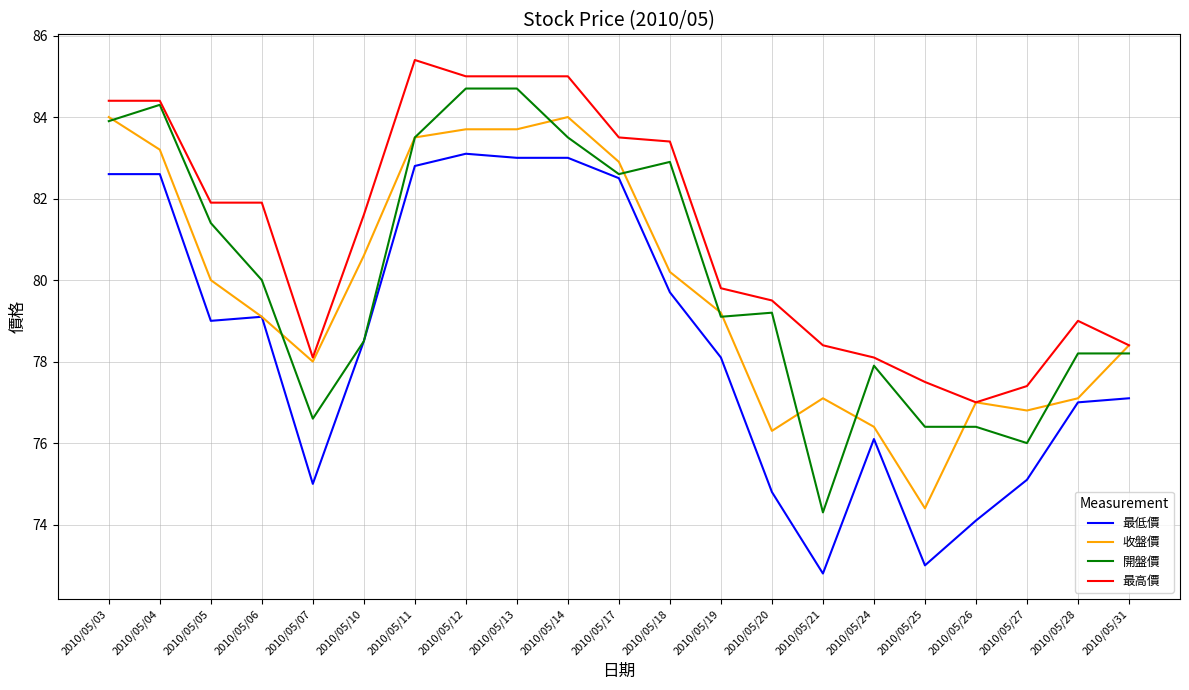

Which series has the largest total across all categories?

最高價